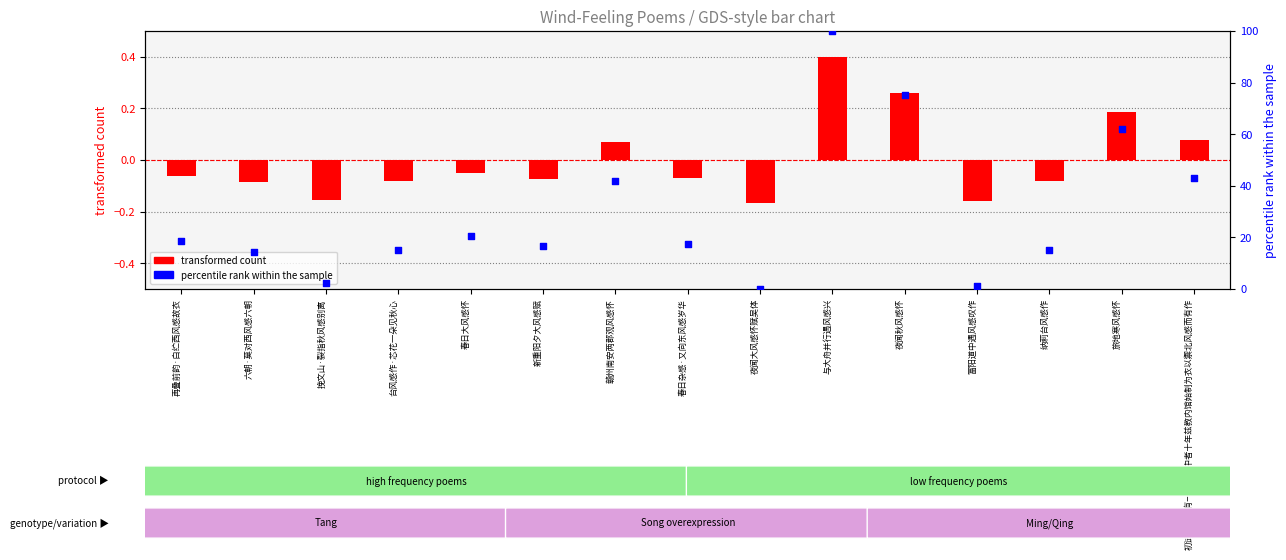

Which series reaches the minimum Y coordinate?

transformed count